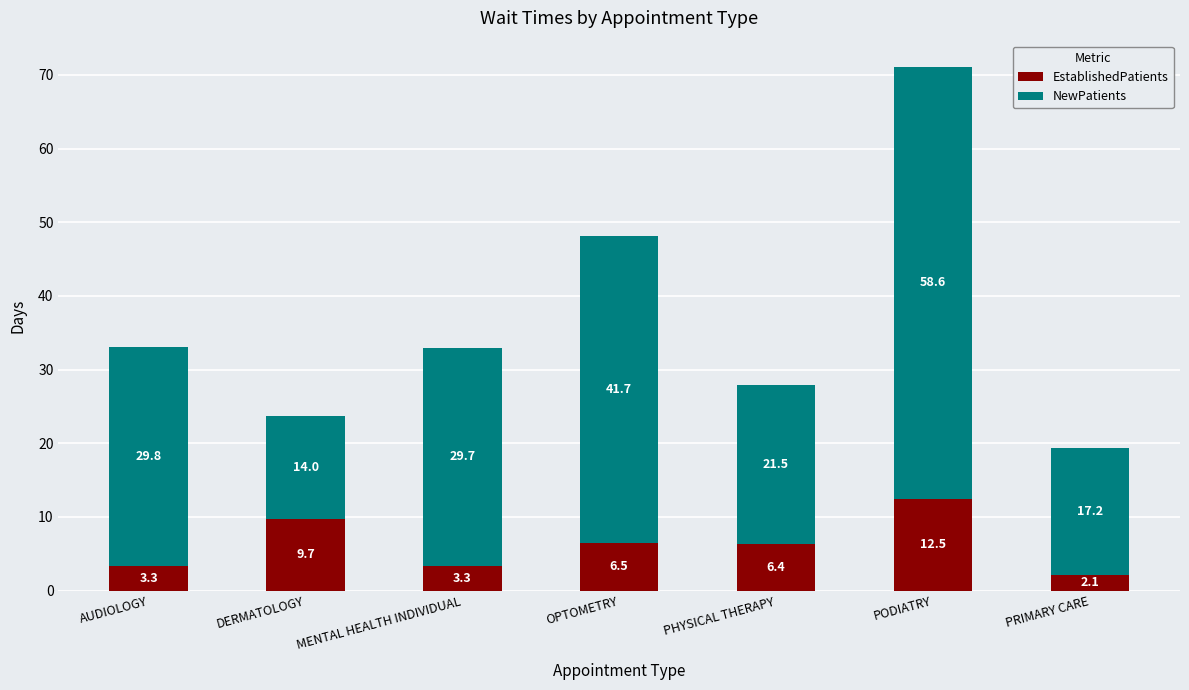

At which label does EstablishedPatients reach its peak?

PODIATRY